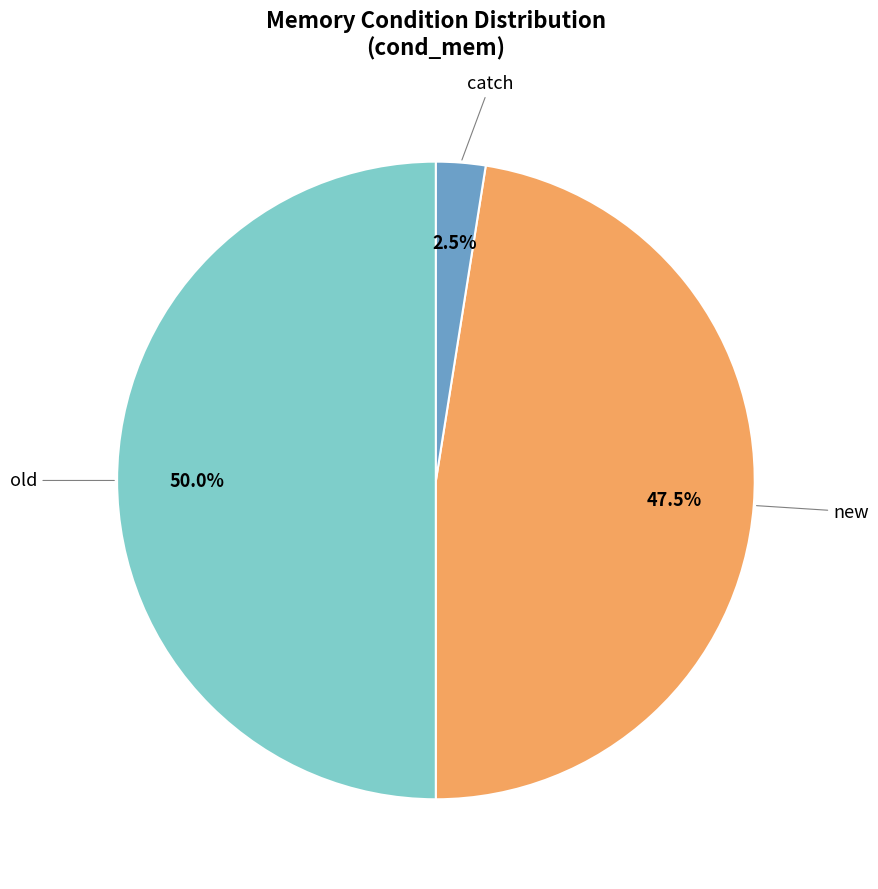

Which slice is the largest?

old